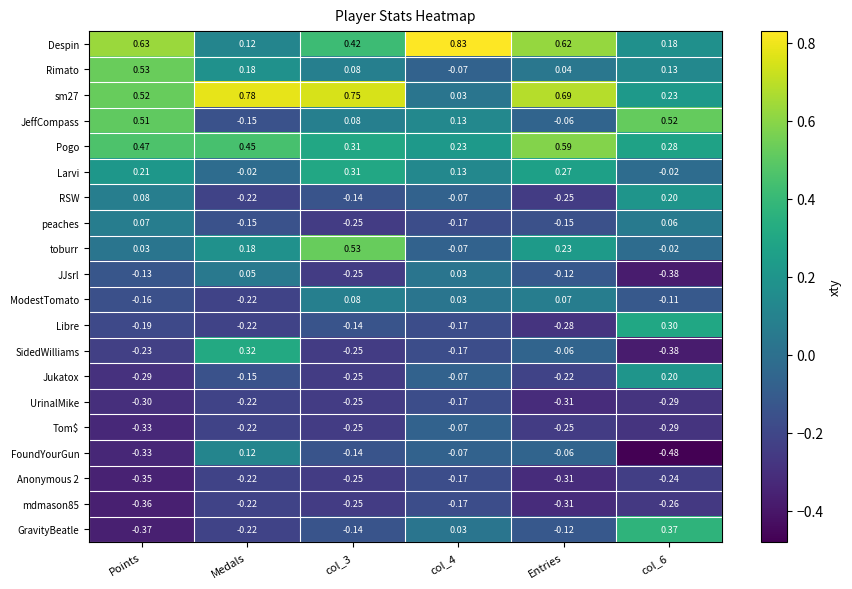

Which series changed the most between Points and Entries?

JeffCompass